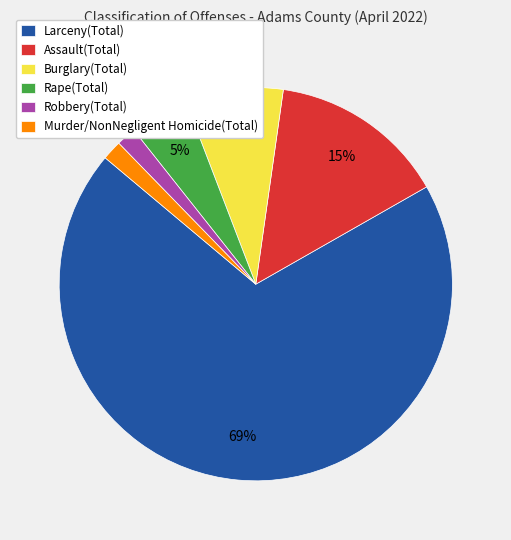

What percentage is the Robbery(Total) slice, to the nearest percent?

2%